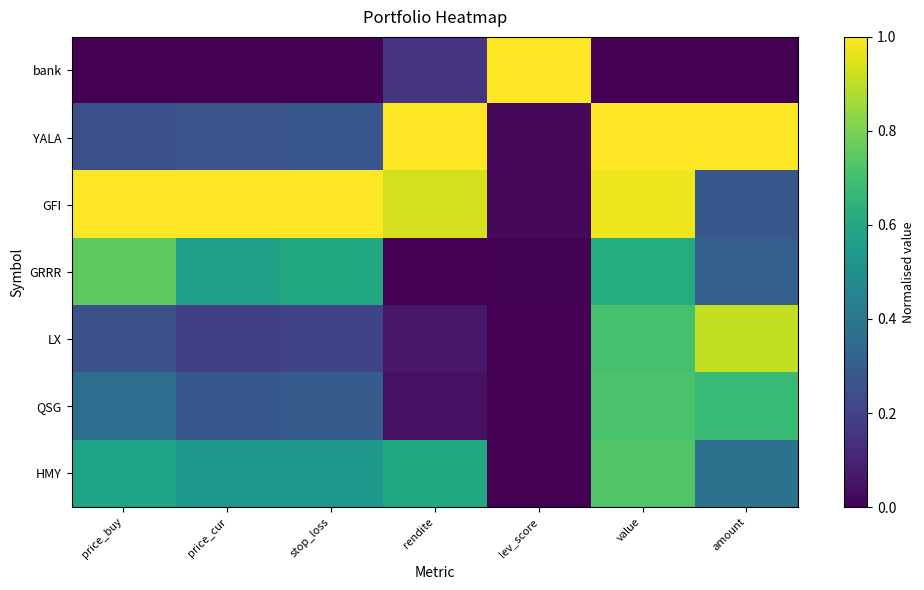

What is the maximum value shown in the chart?

1.0